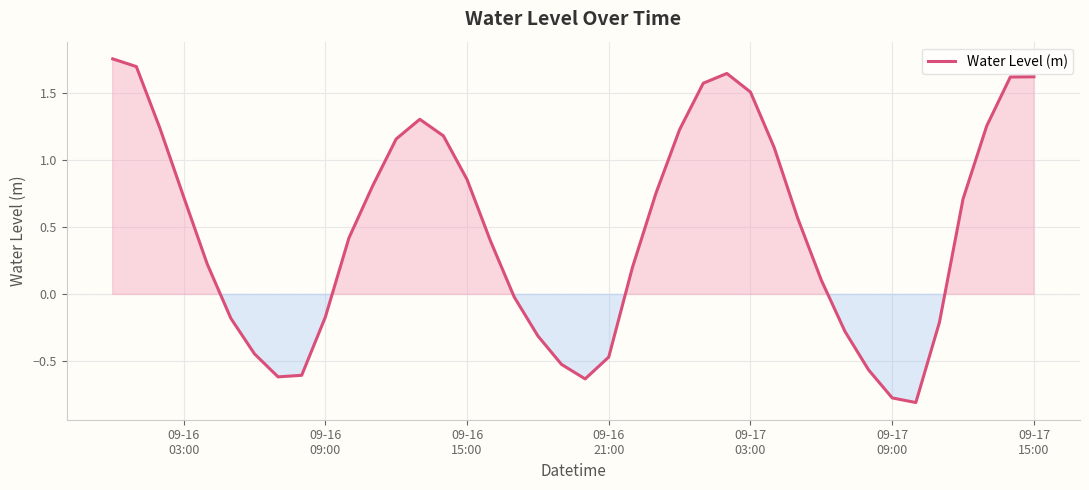

What is the smallest value displayed?

-0.8